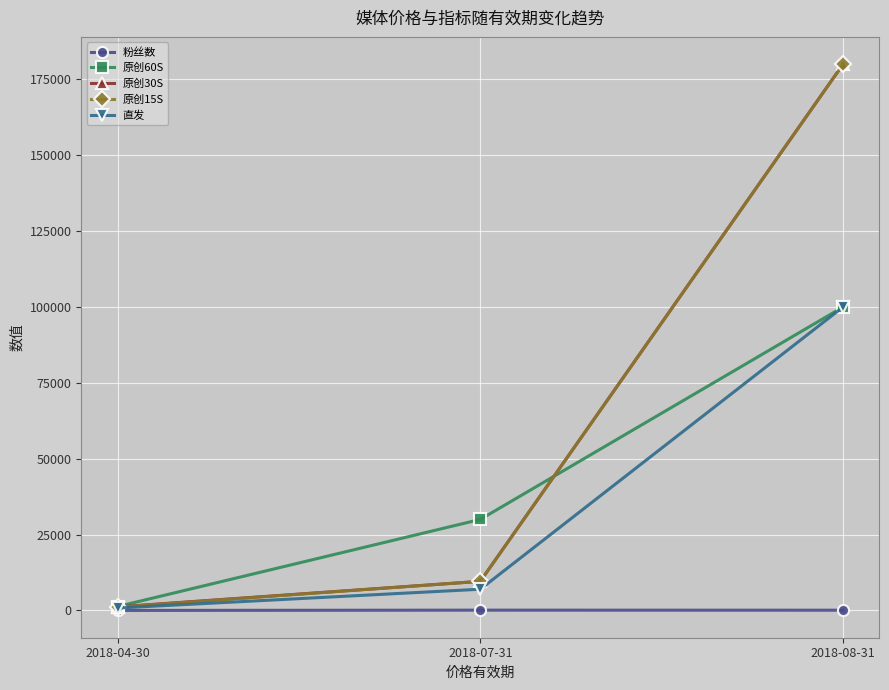

What is the label of the 1st point from the left?

2018-04-30